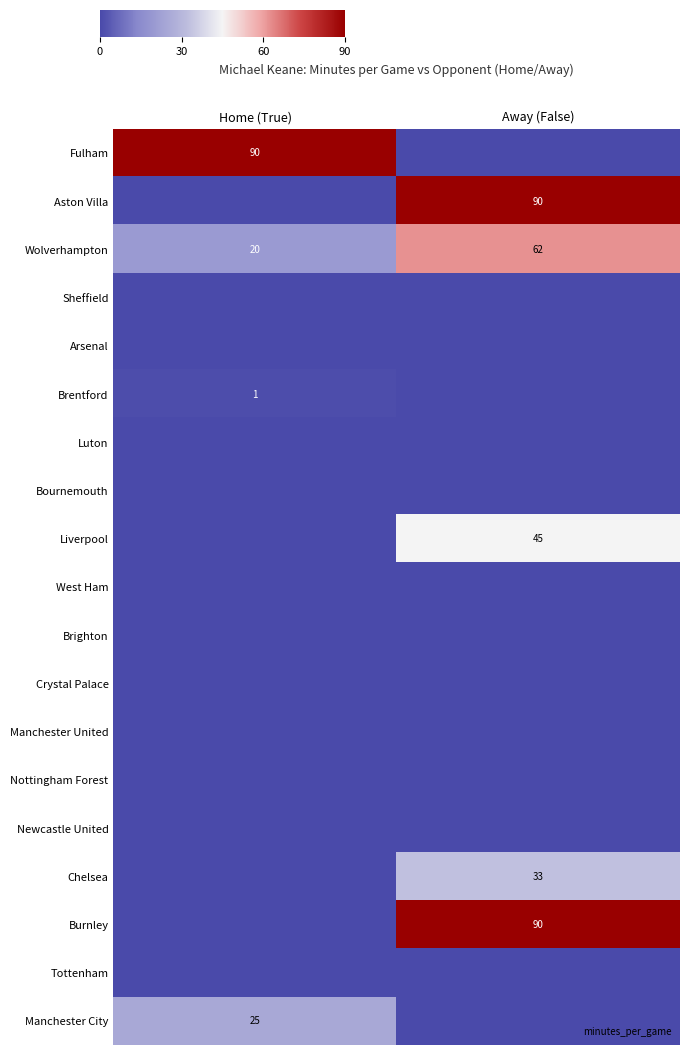

The value of Chelsea at Home (True) is 0.0. True or false?

True